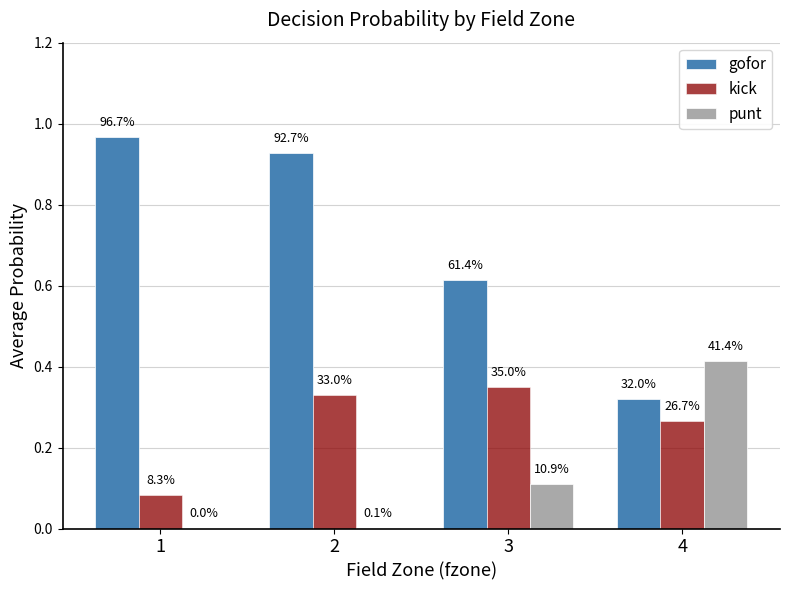

At which label does kick reach its peak?

3